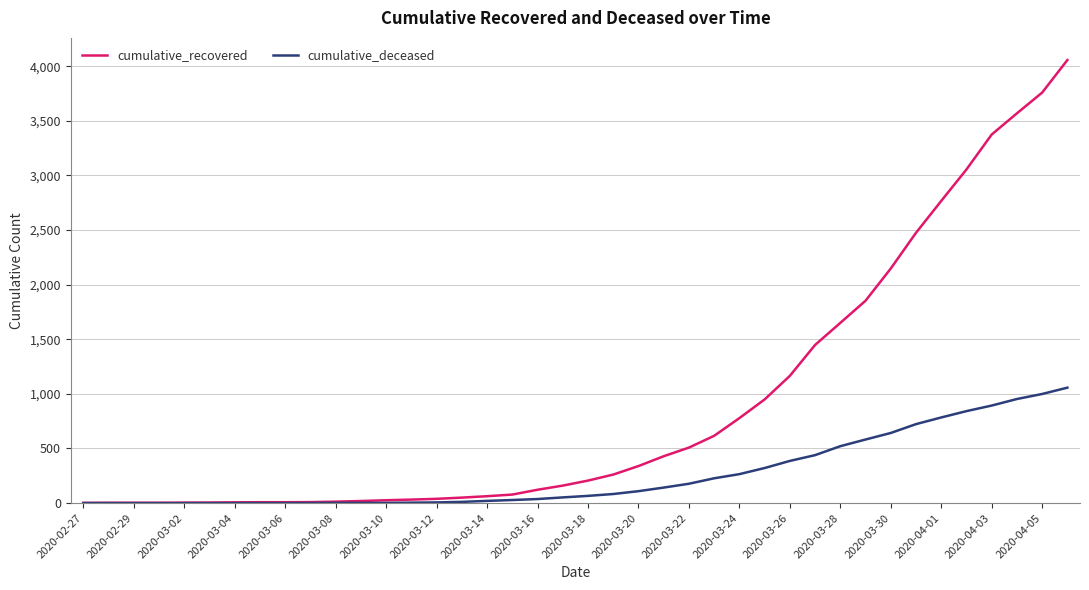

What is the maximum value shown in the chart?

4057